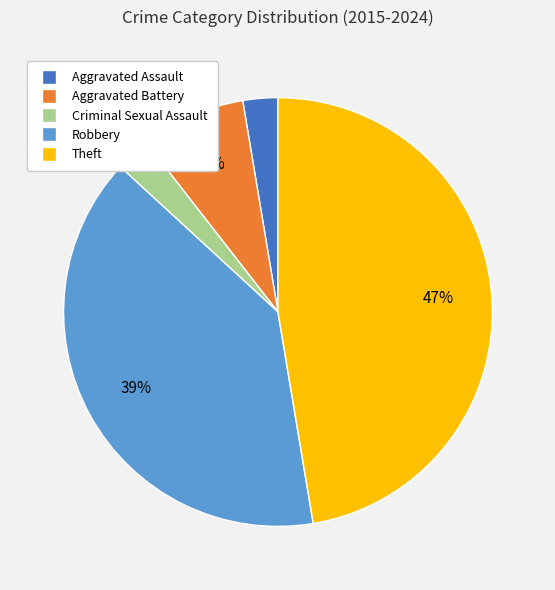

What is the largest slice in the pie chart?

Theft